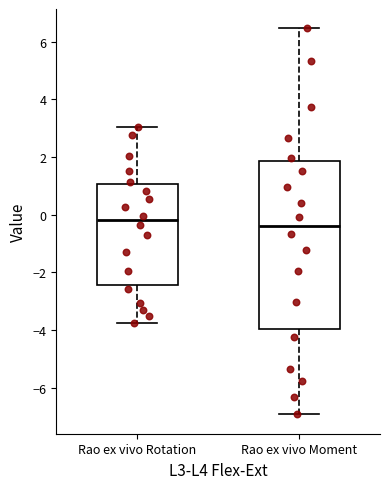

Reading left to right, read every box against the y-axis: the position of its median line, the range the box covers, and the ends of its whiskers. The values are not printed on the chart, so give them approximately, as read against the axis.

Rao ex vivo Rotation: median -0.2, box -2.4 to 1.0, whiskers -3.8 to 3.0
Rao ex vivo Moment: median -0.4, box -4.0 to 1.8, whiskers -7.0 to 6.4